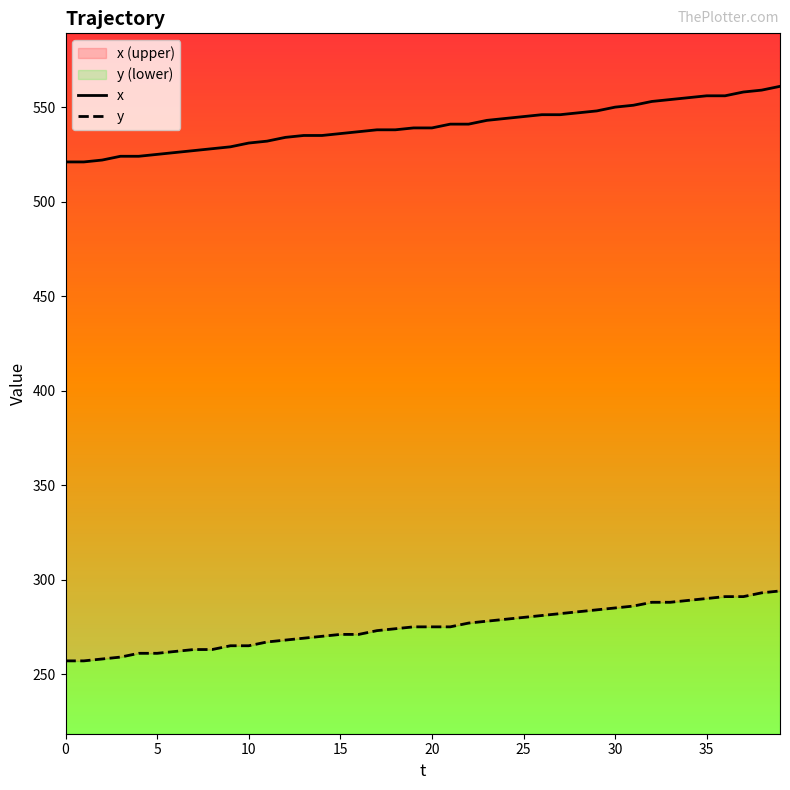

Between 30 and 0, which is larger?

30